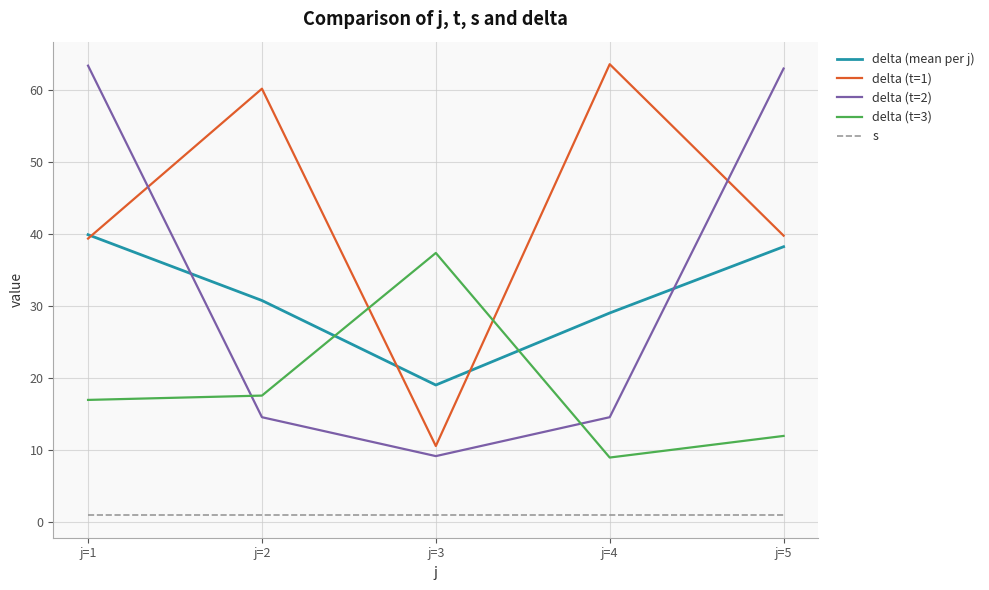

At which label does delta (t=3) reach its peak?

j=3